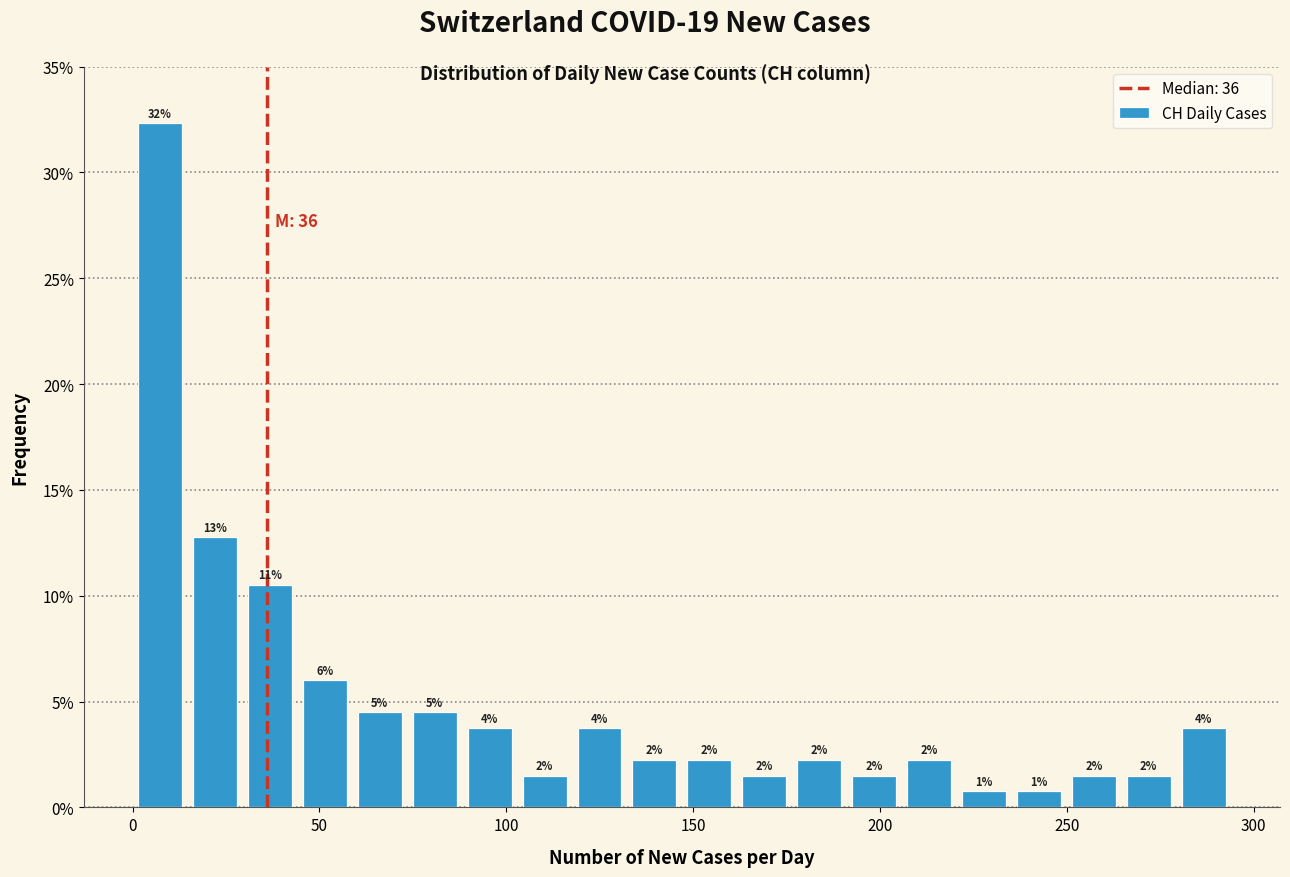

Read against the x-axis, roughly where is the centre of the tallest bar?

5